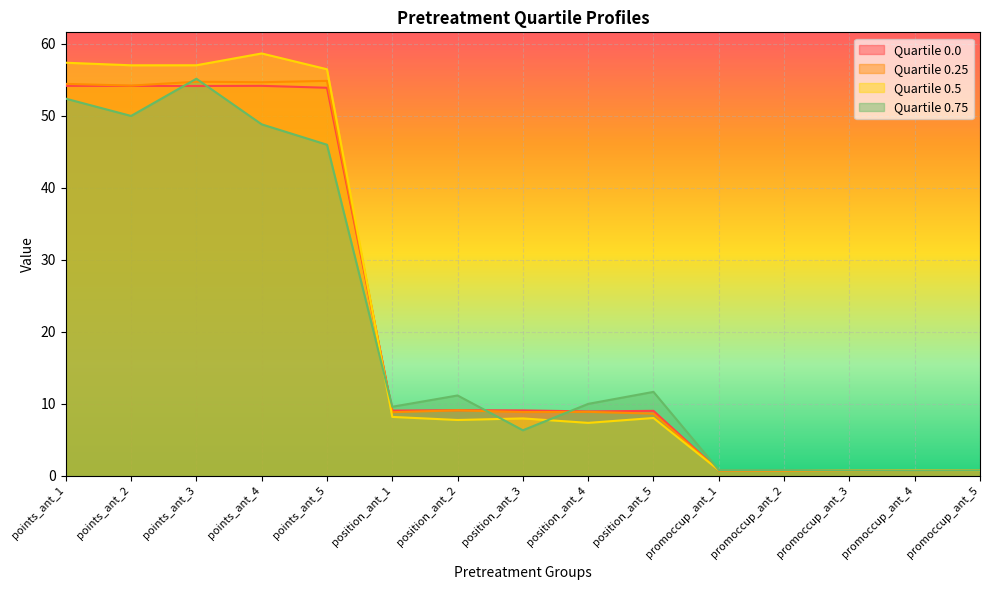

Reading right to left, list all the values displayed in this chart.

0.0: promoccup_ant_5=0.7	promoccup_ant_4=0.7	promoccup_ant_3=0.7	promoccup_ant_2=0.7	promoccup_ant_1=0.7	position_ant_5=9.0	position_ant_4=8.9	position_ant_3=9.1	position_ant_2=9.1	position_ant_1=9.1	points_ant_5=53.9	points_ant_4=54.2	points_ant_3=54.2	points_ant_2=54.2	points_ant_1=54.2
0.25: promoccup_ant_5=0.7	promoccup_ant_4=0.7	promoccup_ant_3=0.7	promoccup_ant_2=0.7	promoccup_ant_1=0.8	position_ant_5=8.6	position_ant_4=8.9	position_ant_3=8.9	position_ant_2=9.1	position_ant_1=8.8	points_ant_5=54.9	points_ant_4=54.7	points_ant_3=54.8	points_ant_2=54.2	points_ant_1=54.5
0.5: promoccup_ant_5=0.7	promoccup_ant_4=0.8	promoccup_ant_3=0.8	promoccup_ant_2=0.8	promoccup_ant_1=0.8	position_ant_5=8.0	position_ant_4=7.4	position_ant_3=8.0	position_ant_2=7.8	position_ant_1=8.2	points_ant_5=56.5	points_ant_4=58.7	points_ant_3=57.0	points_ant_2=57.0	points_ant_1=57.4
0.75: promoccup_ant_5=0.7	promoccup_ant_4=0.7	promoccup_ant_3=0.8	promoccup_ant_2=0.8	promoccup_ant_1=0.8	position_ant_5=11.7	position_ant_4=10.0	position_ant_3=6.3	position_ant_2=11.2	position_ant_1=9.6	points_ant_5=46.0	points_ant_4=48.8	points_ant_3=55.2	points_ant_2=50.0	points_ant_1=52.4